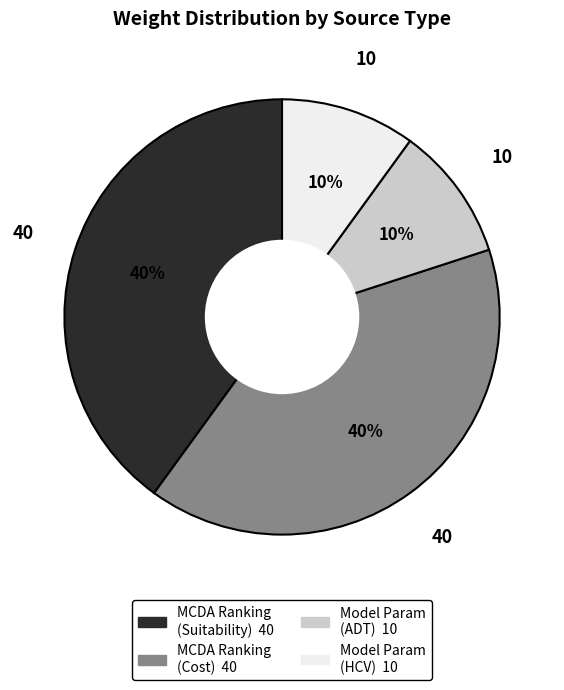

To the nearest percent, what is the average slice percentage?

25%